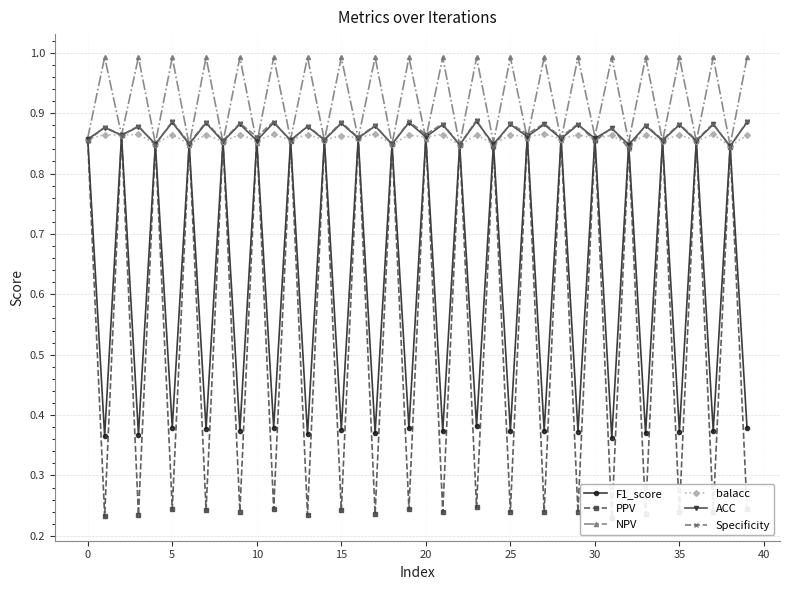

True or false: PPV has a value of 0.2 at 11.

True